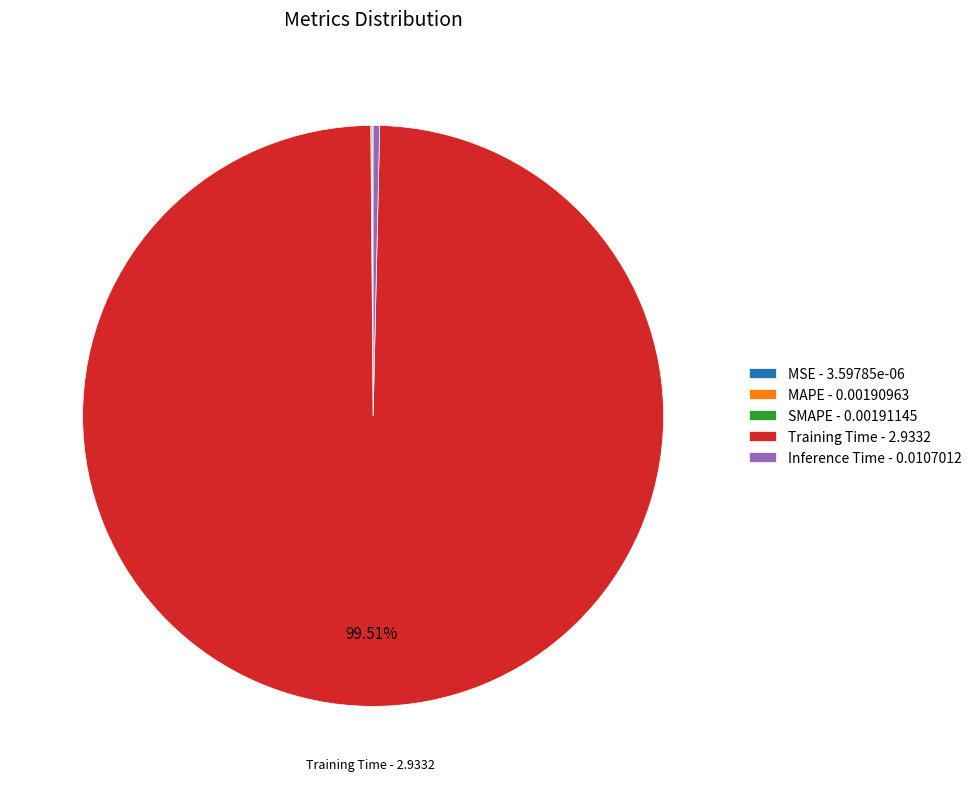

Which slice is the largest?

Training Time